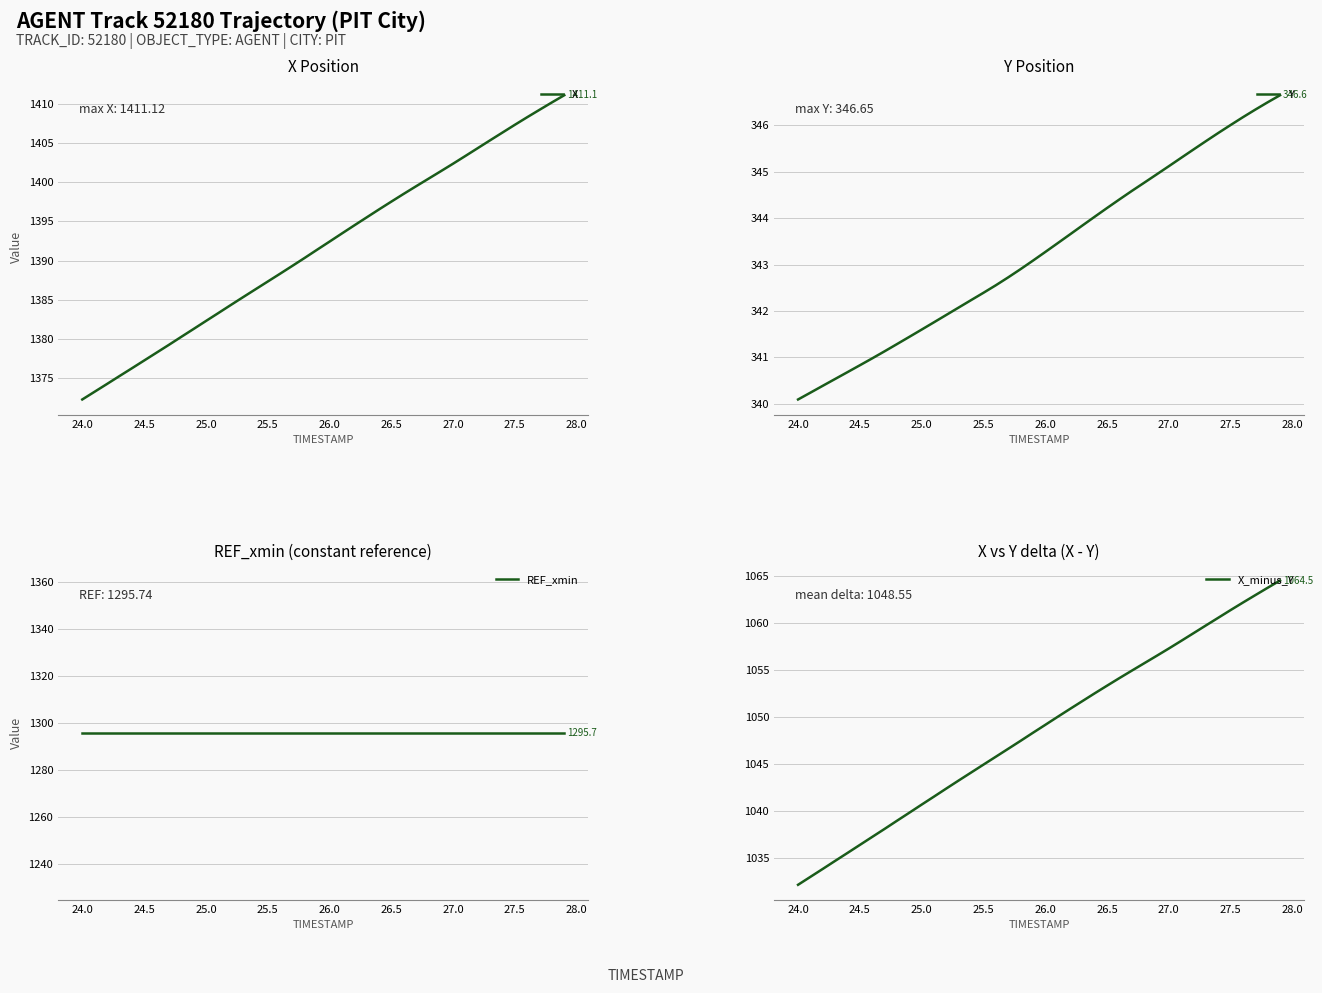

True or false: X has more than 2 points higher than both neighbors.

False